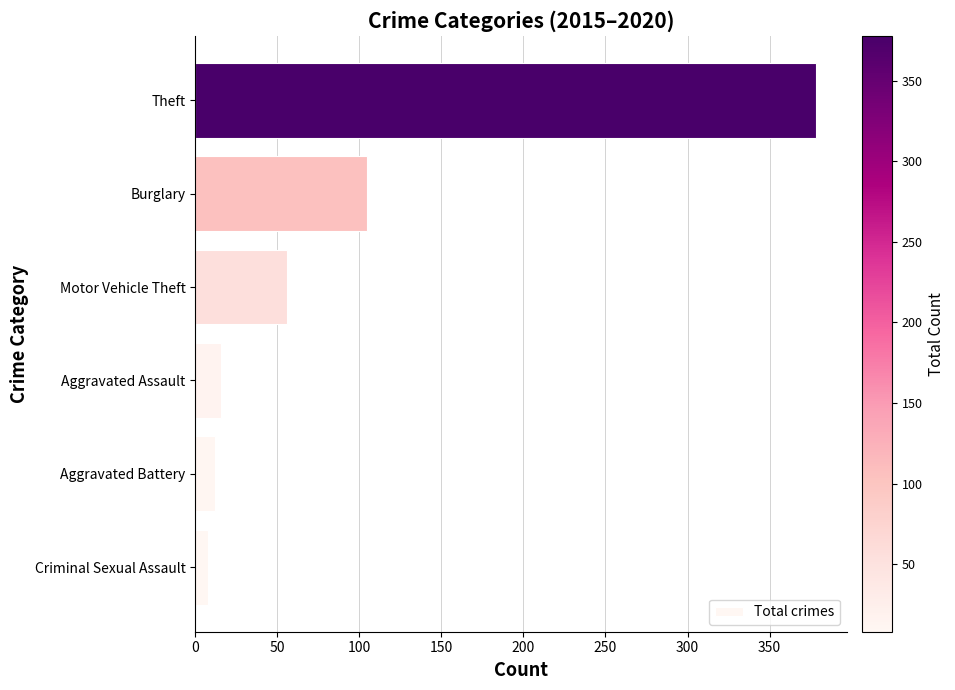

Are the bars grouped side by side (vs. stacked)?

No